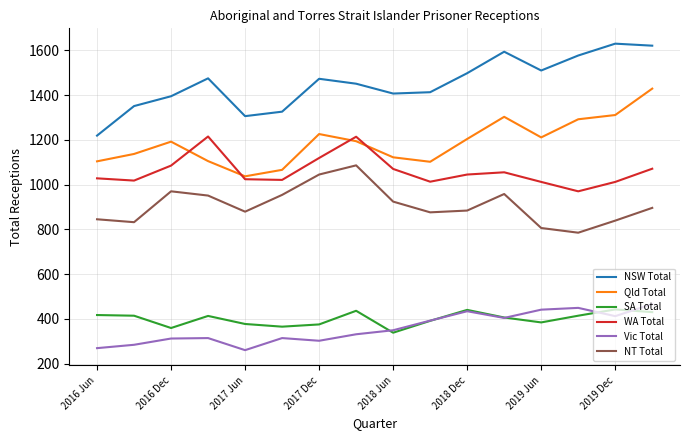

What is the lowest value of the NSW Total series?

1219